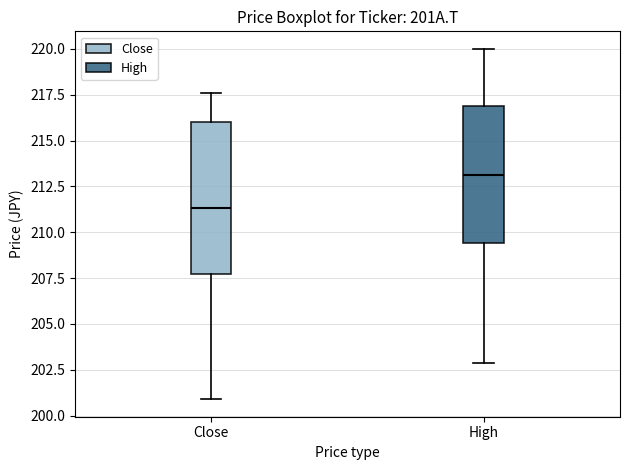

Reading left to right, read every box against the y-axis: the position of its median line, the range the box covers, and the ends of its whiskers. The values are not printed on the chart, so give them approximately, as read against the axis.

Close: median 211.5, box 207.5 to 216.0, whiskers 201.0 to 217.5
High: median 213.0, box 209.5 to 217.0, whiskers 203.0 to 220.0